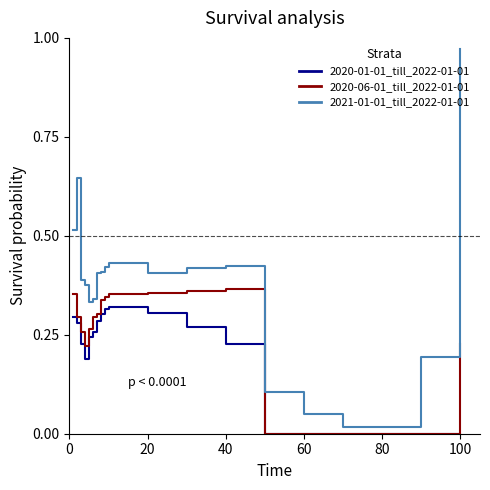

In 2020-06-01_till_2022-01-01, how many points are lower than both neighbors (excluding endpoints)?

3